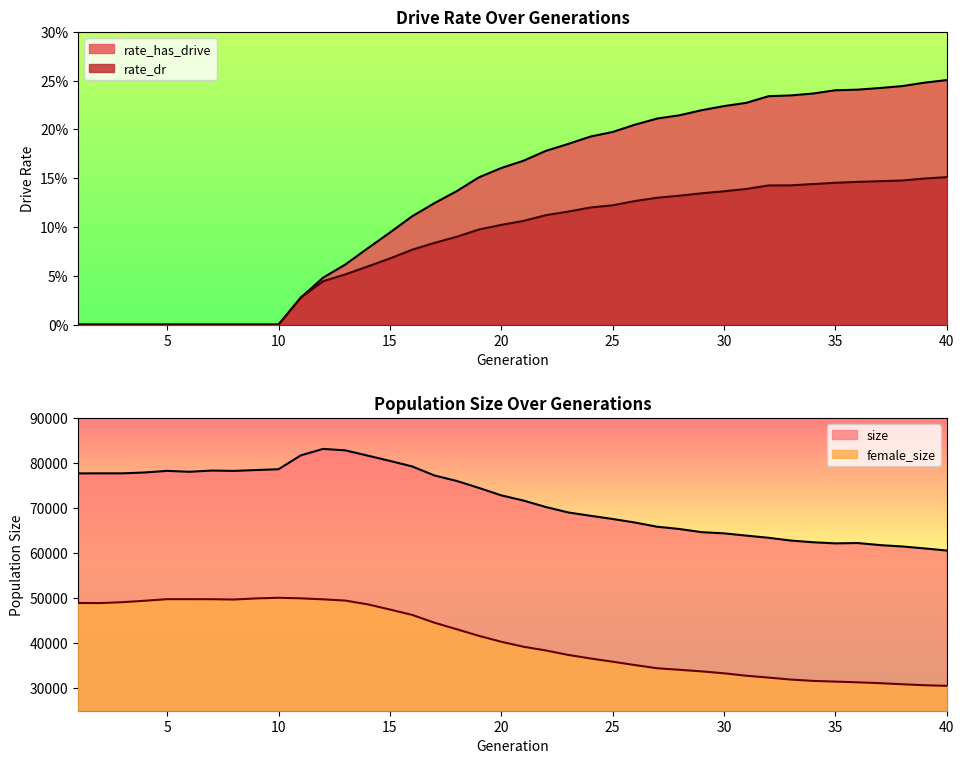

Is the value of rate_dr at 20 greater than the value of rate_has_drive at 21?

No